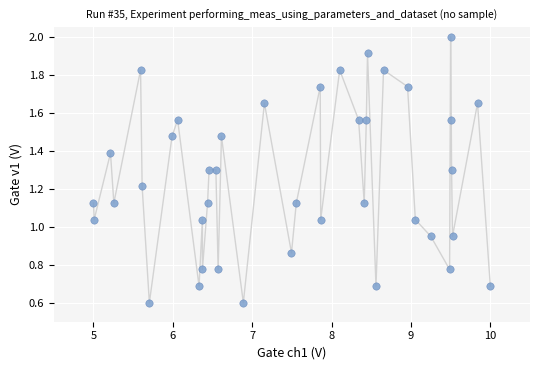

What is the range of Y values (max minus min)?

1.4